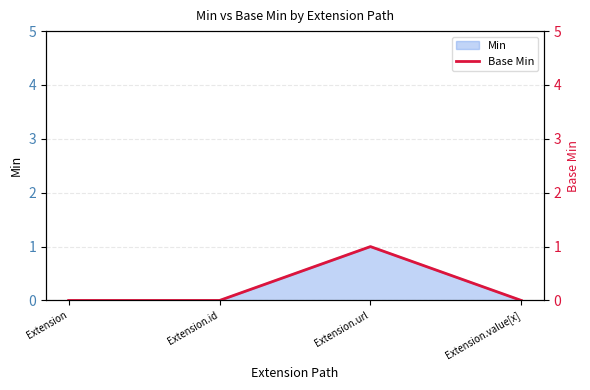

Between Extension.value[x] and Extension, which is larger?

Extension.value[x]